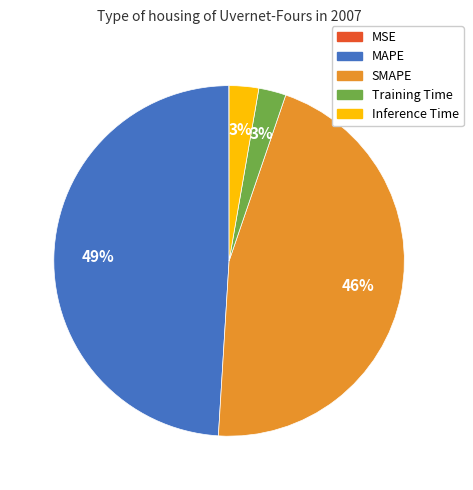

To the nearest percent, what percentage of the pie is Training Time?

3%